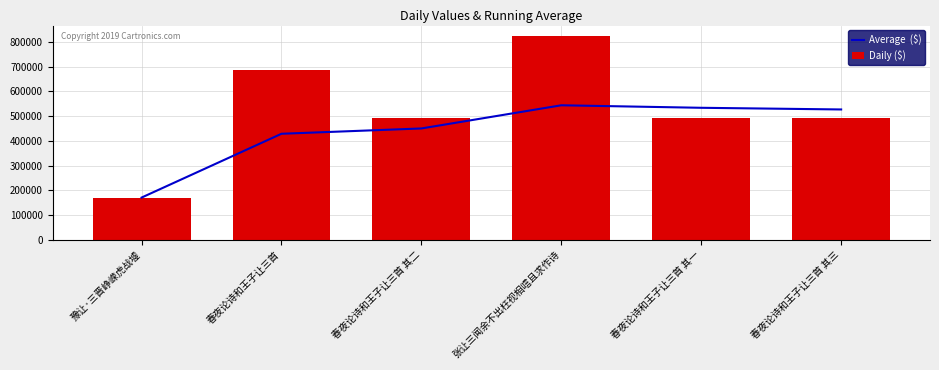

Where does the Daily ($) series first go above 493391?

春夜论诗和王子让三首